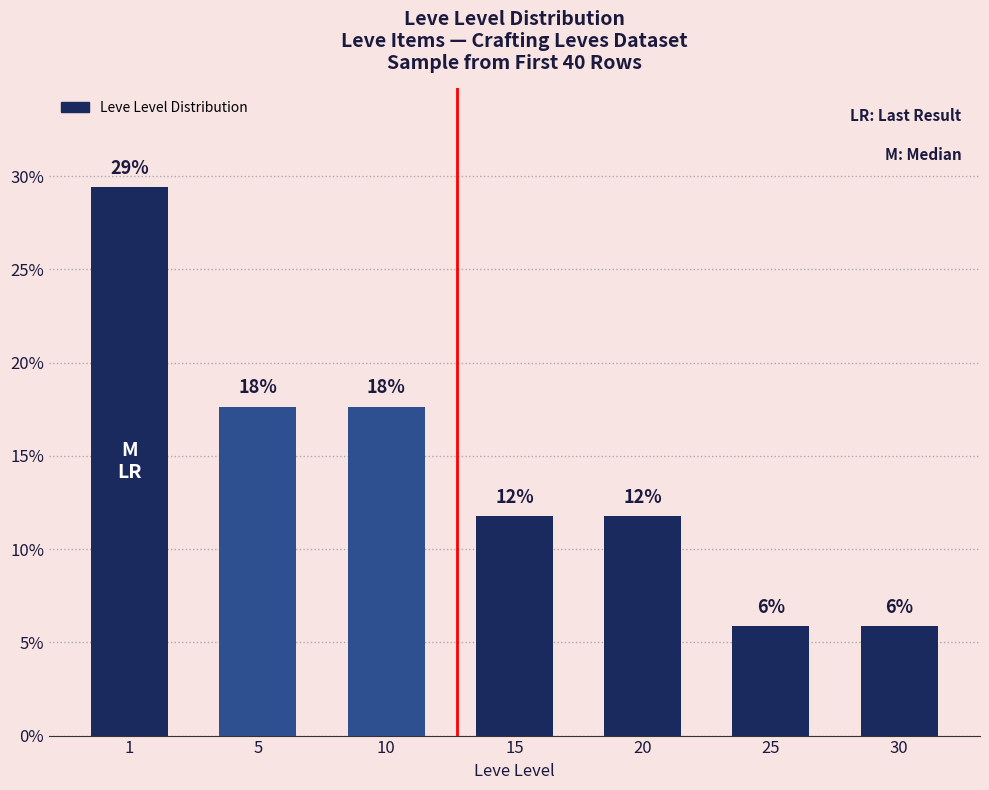

What is the maximum value shown in the chart?

29.4